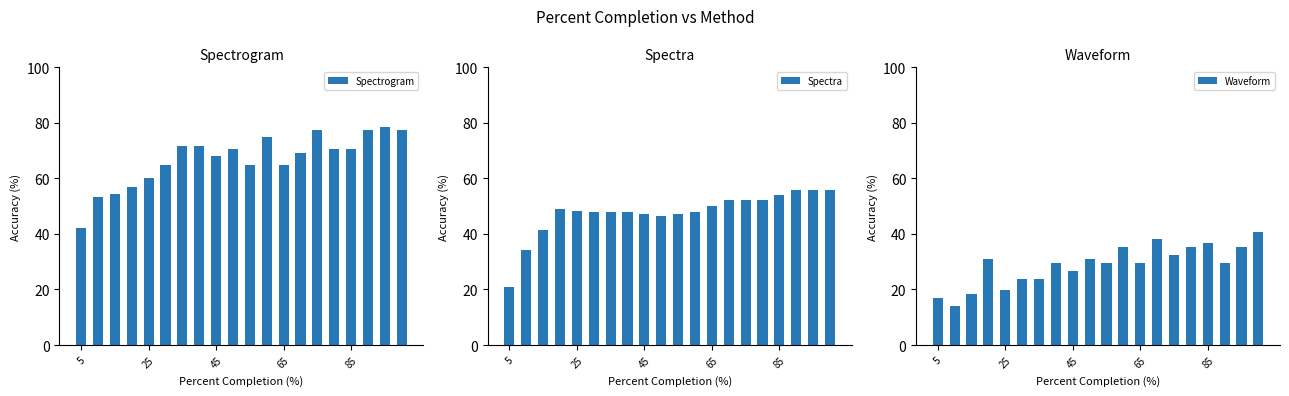

At which label is Spectrogram closest to 60?

25